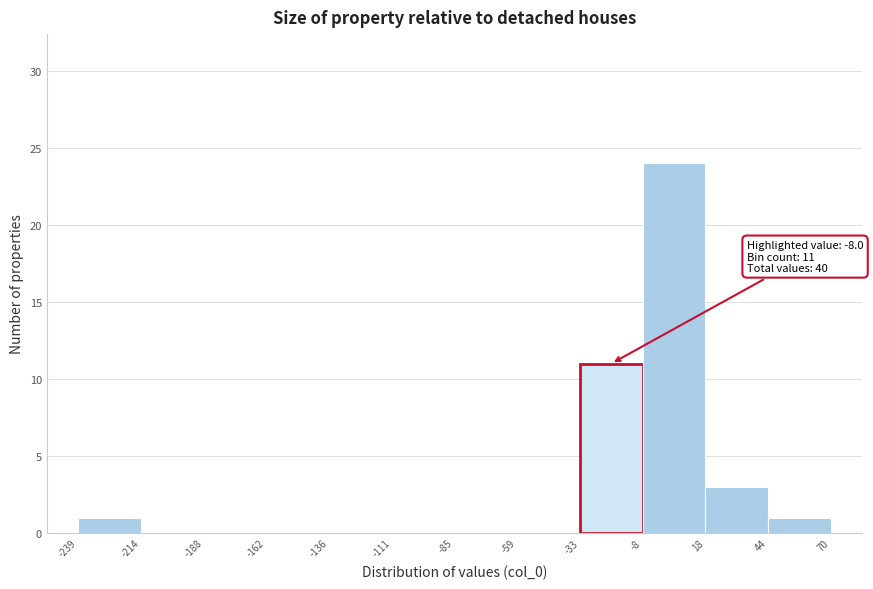

Over which range of the x-axis is the bar tallest?

-8 to 18